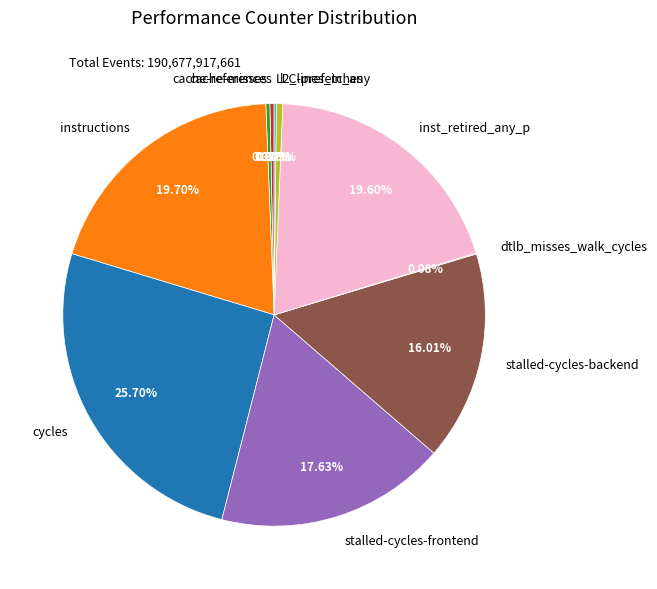

Between cycles and instructions, which is larger?

cycles